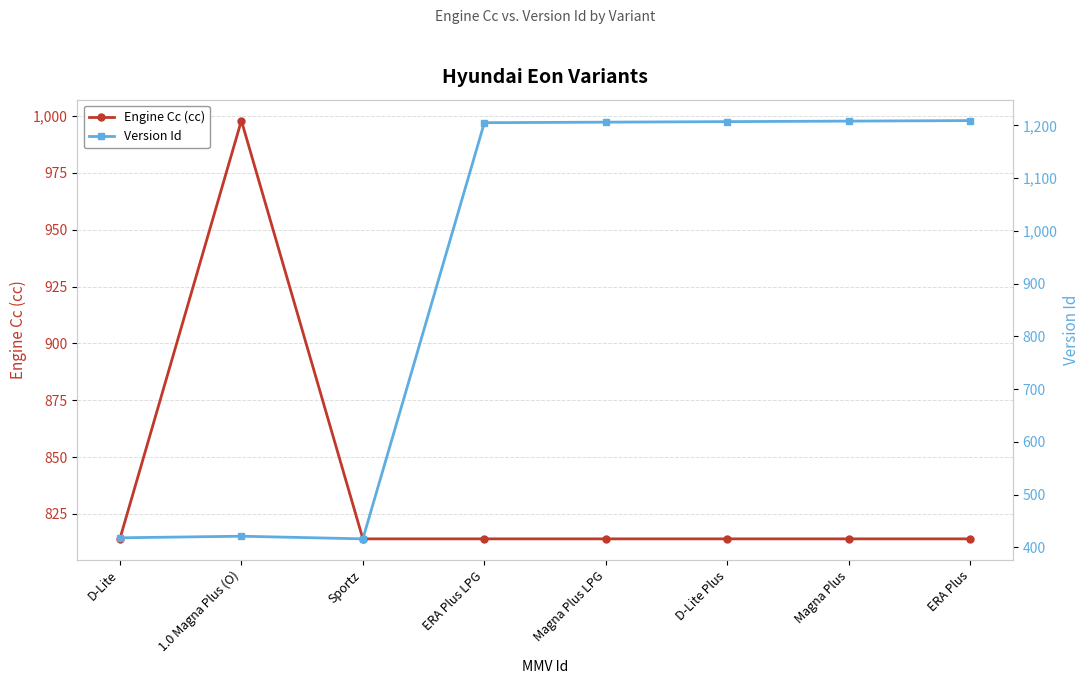

How many data points in Engine Cc (cc) are above 814?

1